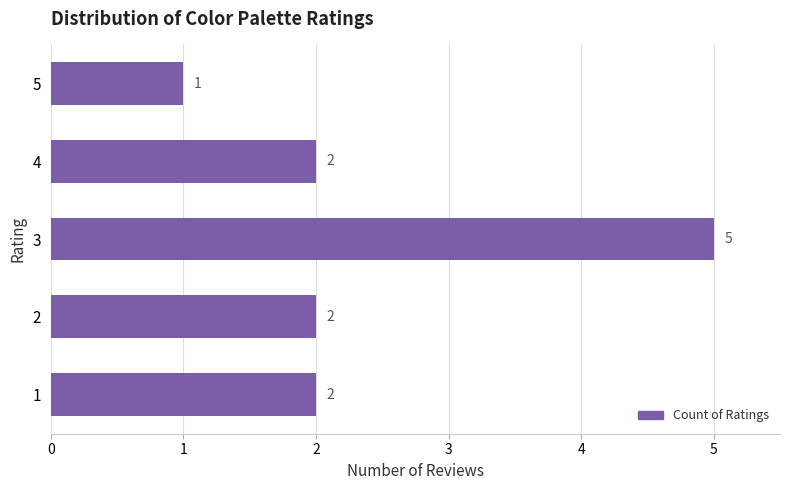

What is the sum of all values?

12